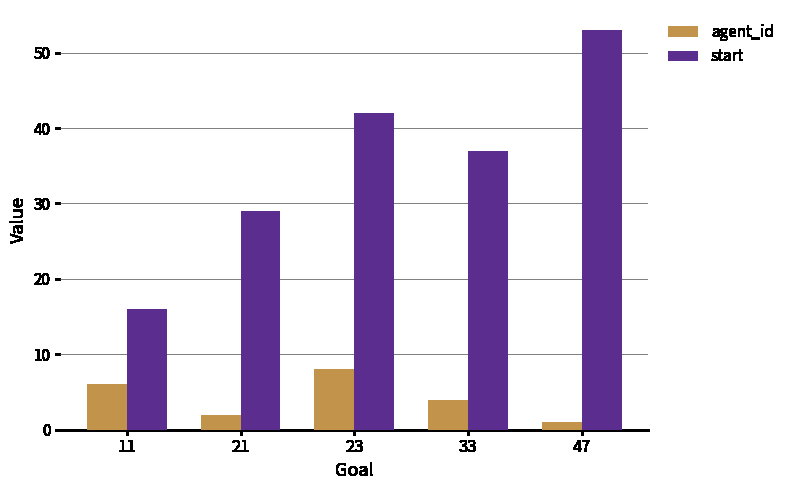

Rank the categories by agent_id value from highest to lowest.

23, 11, 33, 21, 47